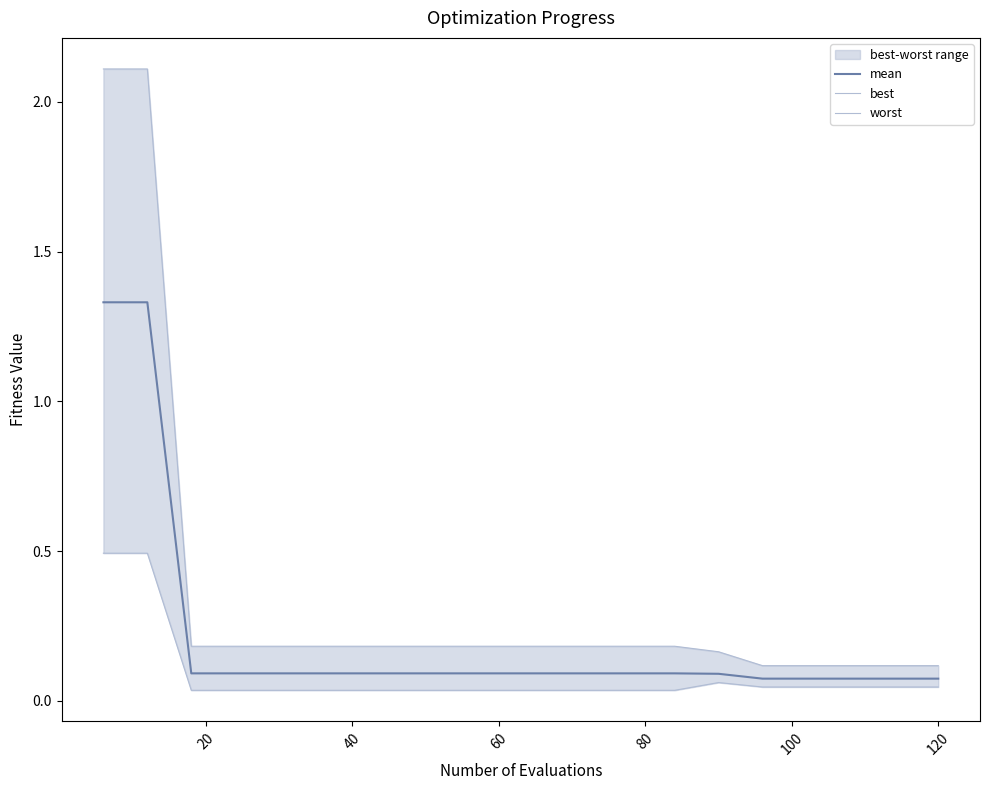

Reading left to right, what are all the values shown in this chart?

mean: 1.3	1.3	0.1	0.1	0.1	0.1	0.1	0.1	0.1	0.1	0.1	0.1	0.1	0.1	0.1	0.1	0.1	0.1	0.1	0.1
best: 0.5	0.5	0.0	0.0	0.0	0.0	0.0	0.0	0.0	0.0	0.0	0.0	0.0	0.0	0.1	0.0	0.0	0.0	0.0	0.0
worst: 2.1	2.1	0.2	0.2	0.2	0.2	0.2	0.2	0.2	0.2	0.2	0.2	0.2	0.2	0.2	0.1	0.1	0.1	0.1	0.1